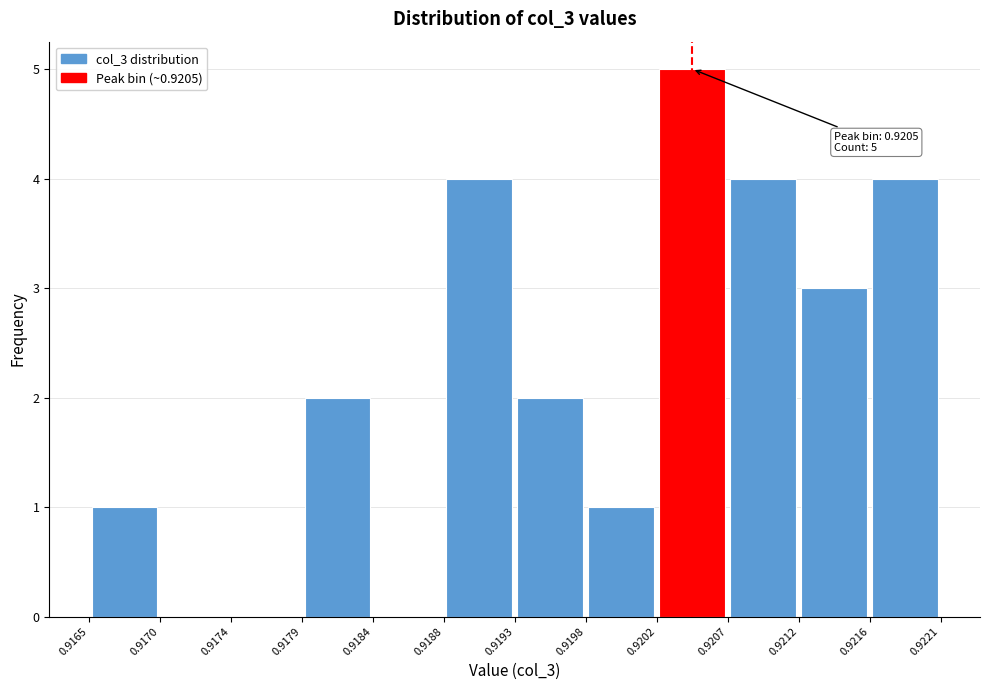

Over which range of the x-axis is the bar tallest?

0.9202 to 0.9207